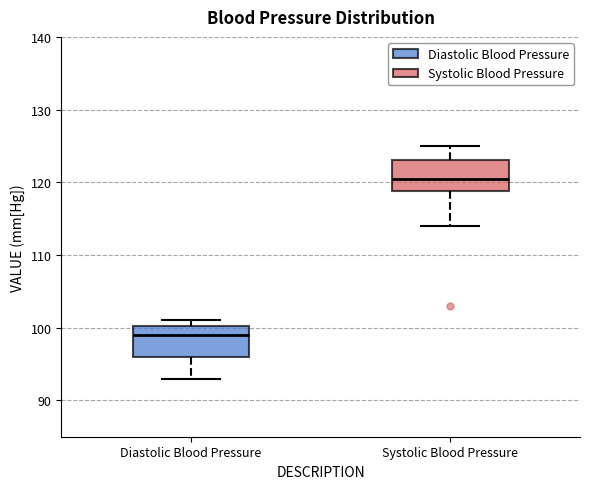

Reading left to right, read every box against the y-axis: the position of its median line, the range the box covers, and the ends of its whiskers. The values are not printed on the chart, so give them approximately, as read against the axis.

Diastolic Blood Pressure: median 99, box 96 to 100, whiskers 93 to 101
Systolic Blood Pressure: median 121, box 119 to 123, whiskers 114 to 125